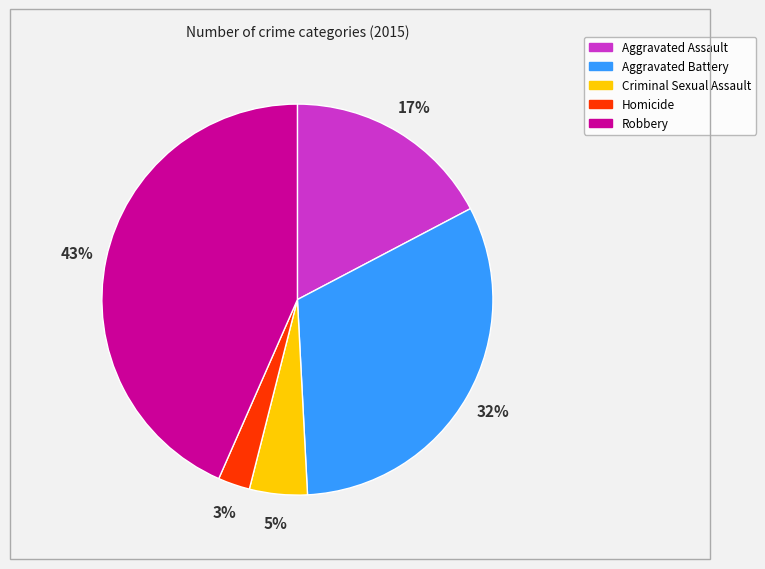

Is the sum of Aggravated Battery and Criminal Sexual Assault greater than half?

No